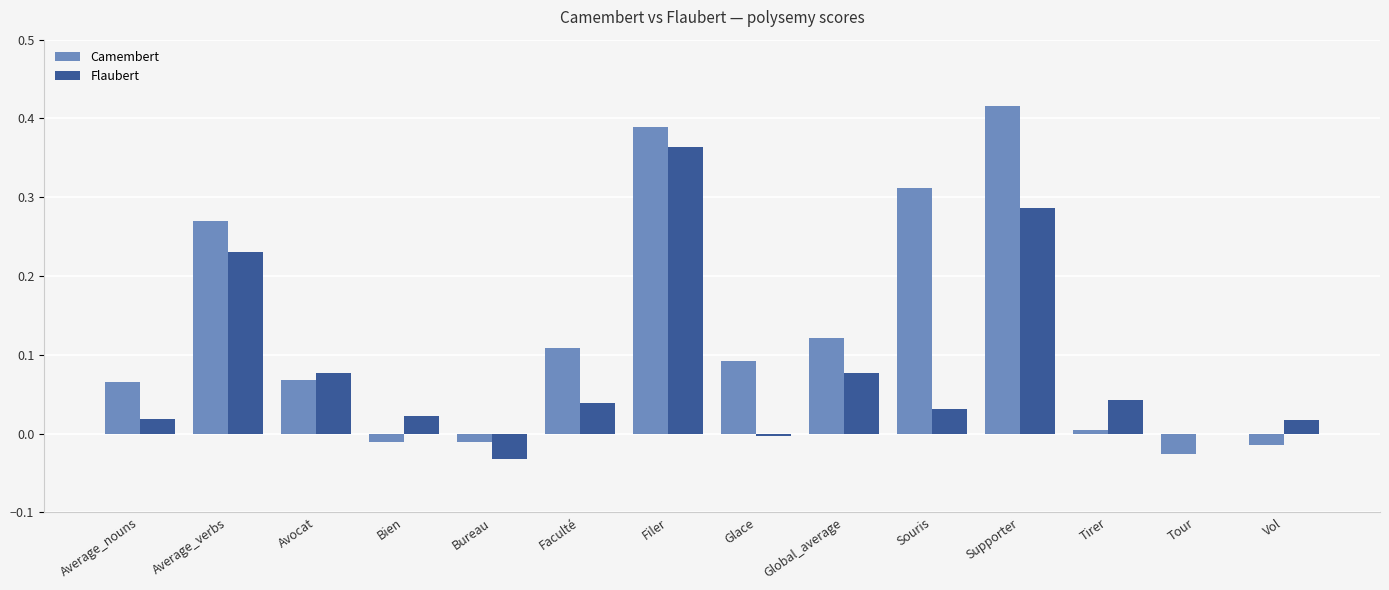

How many groups of bars are there?

14